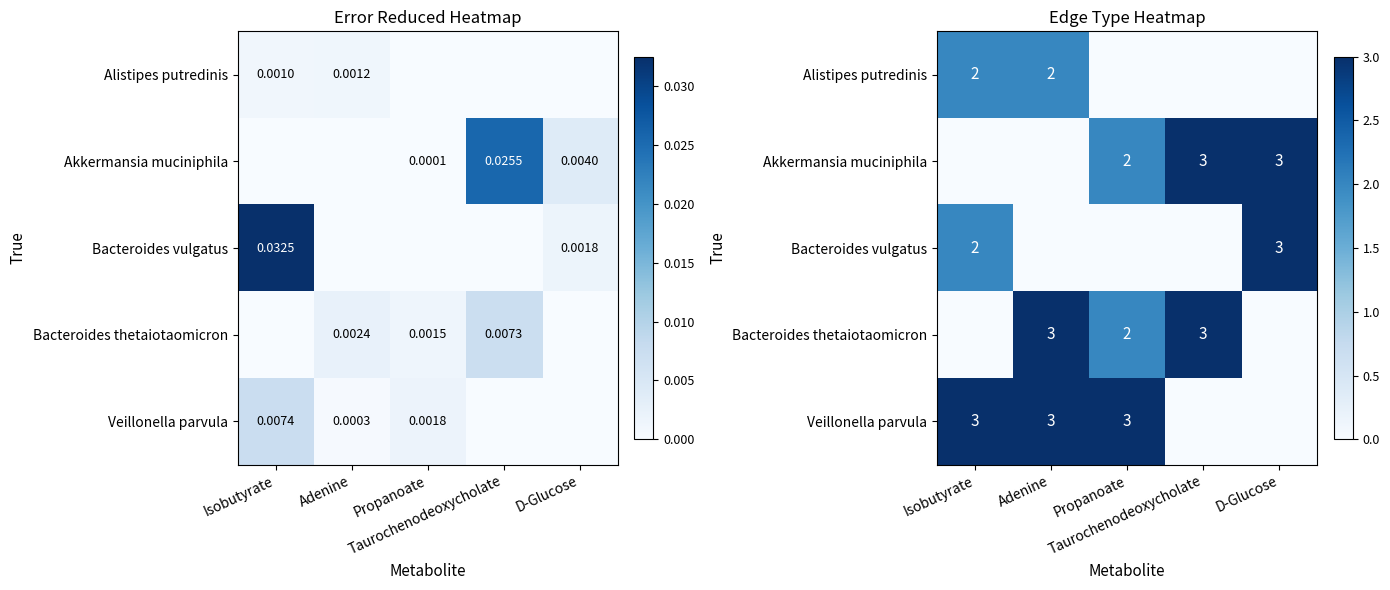

Is the value of Bacteroides vulgatus at Taurochenodeoxycholate greater than the value of Akkermansia muciniphila at Adenine?

No